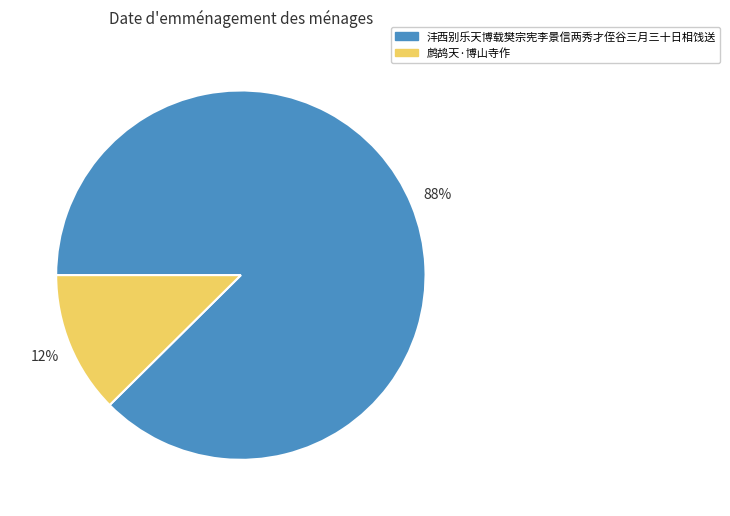

What is the smallest slice in the pie chart?

鹧鸪天·博山寺作